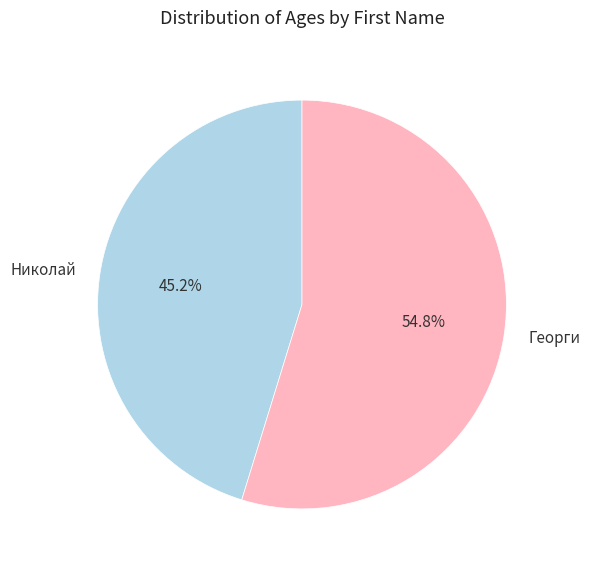

Which category has the smallest portion of the pie?

Николай